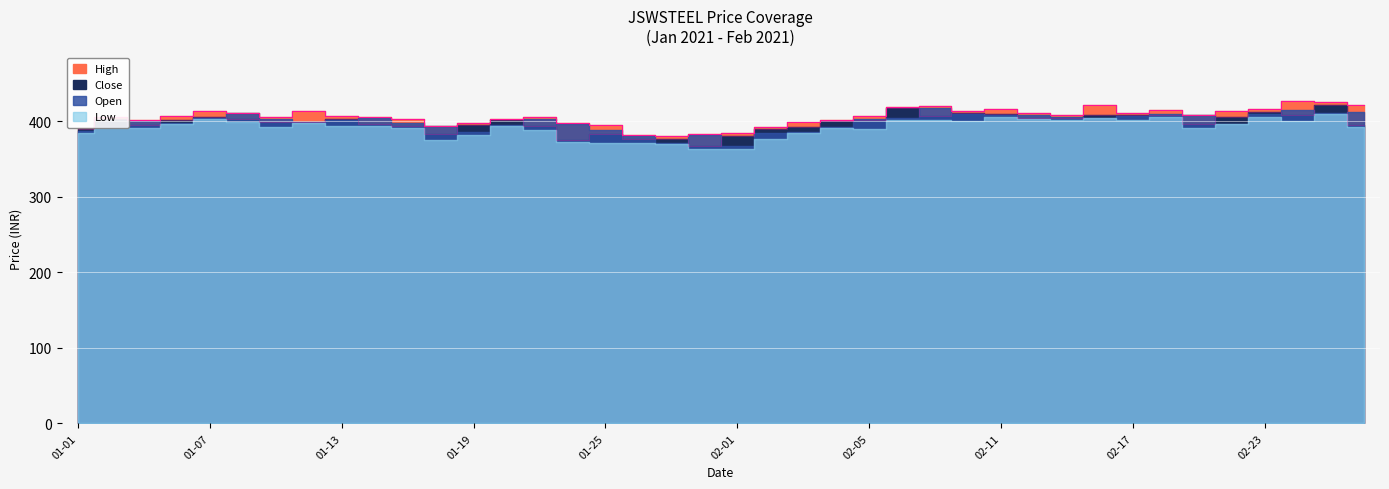

What is the label of the 31st point from the left?

2021-02-15